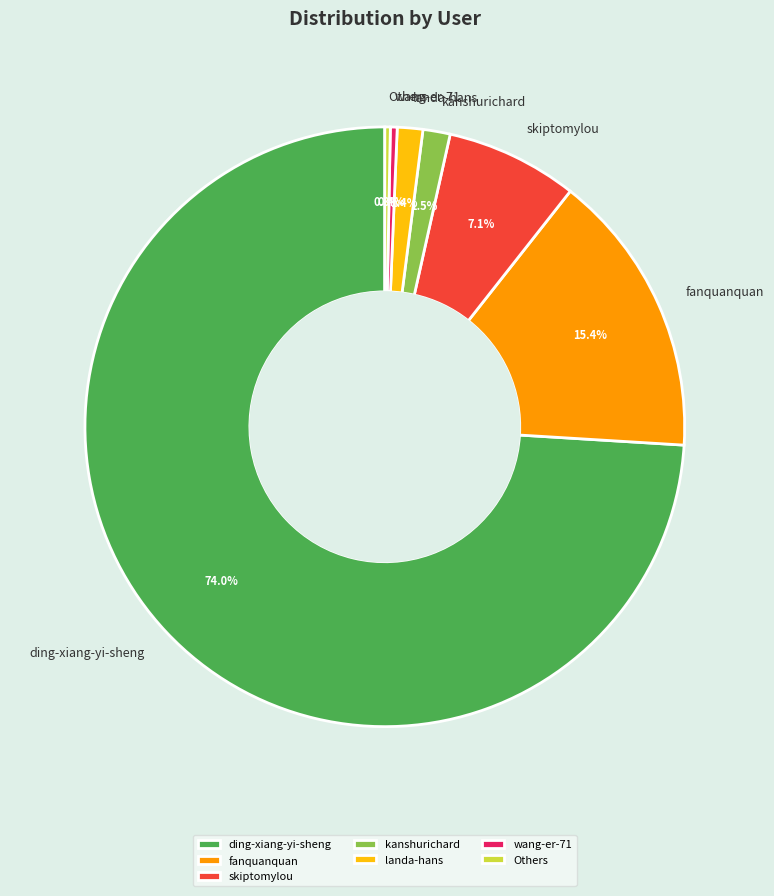

What is the largest slice in the pie chart?

ding-xiang-yi-sheng